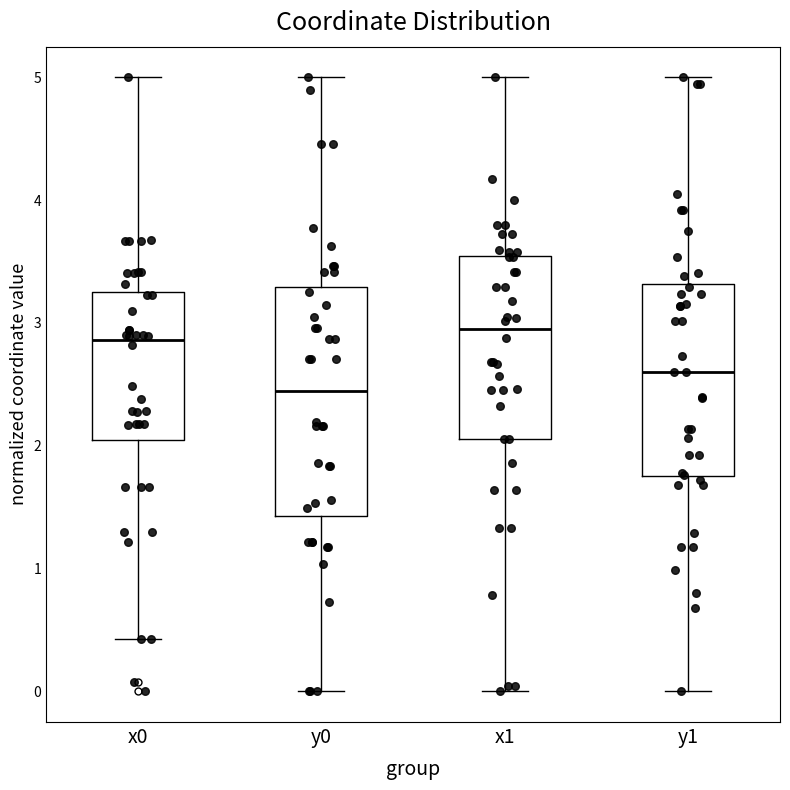

Which box's median line is the lowest?

y0